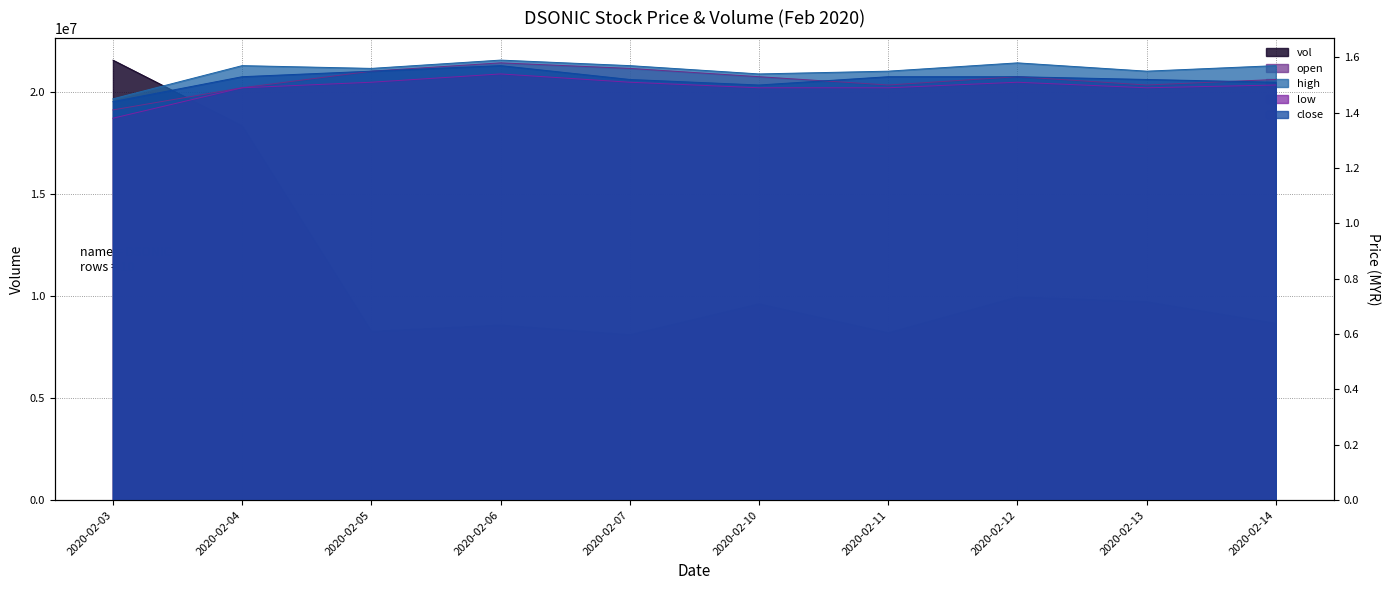

Between 2020-02-05 and 2020-02-06, which is larger?

2020-02-06